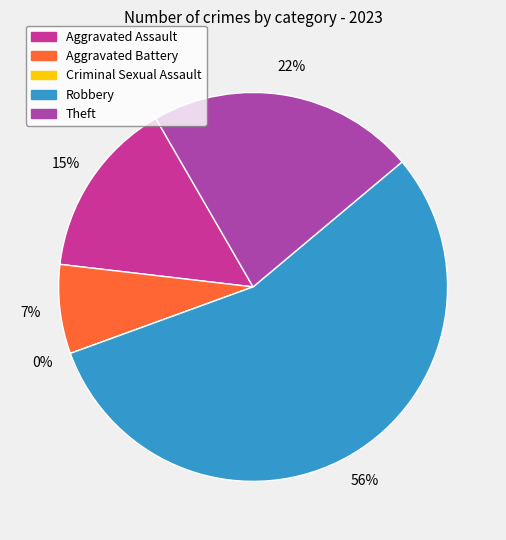

To the nearest percent, what is the average slice percentage?

20%